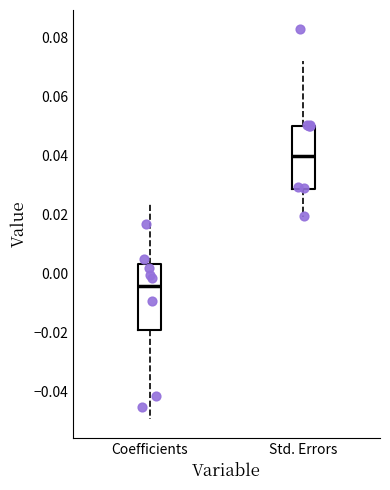

Where does the median line of the box for Std. Errors sit on the y-axis? The values are not printed on the chart, so give them approximately, as read against the axis.

0.040